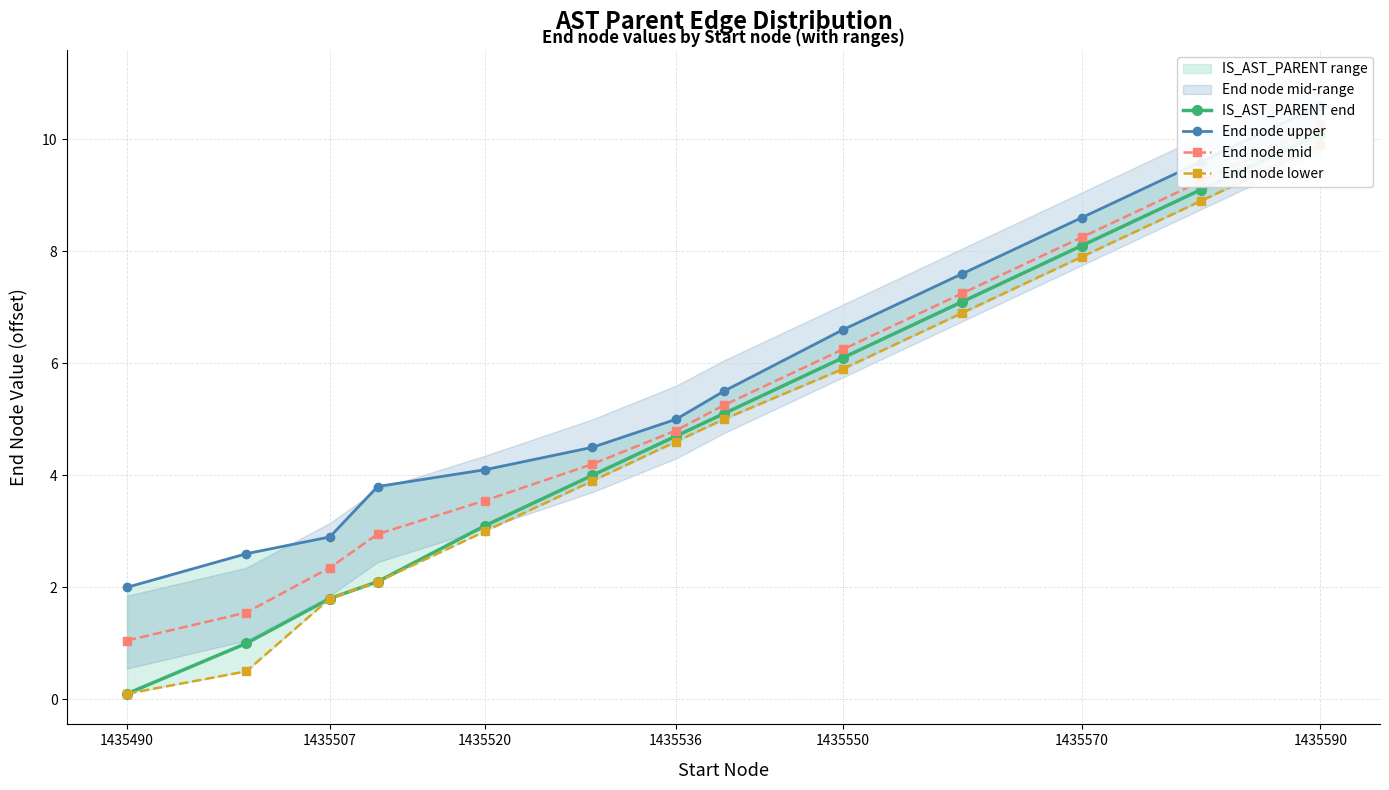

Reading left to right, what are all the values shown in this chart?

IS_AST_PARENT end: 0.1	1.0	1.8	2.1	3.1	4.0	4.7	5.1	6.1	7.1	8.1	9.1	10.1
End node upper: 2.0	2.6	2.9	3.8	4.1	4.5	5.0	5.5	6.6	7.6	8.6	9.6	10.6
End node mid: 1.1	1.6	2.4	3.0	3.5	4.2	4.8	5.2	6.2	7.2	8.2	9.2	10.2
End node lower: 0.1	0.5	1.8	2.1	3.0	3.9	4.6	5.0	5.9	6.9	7.9	8.9	9.9